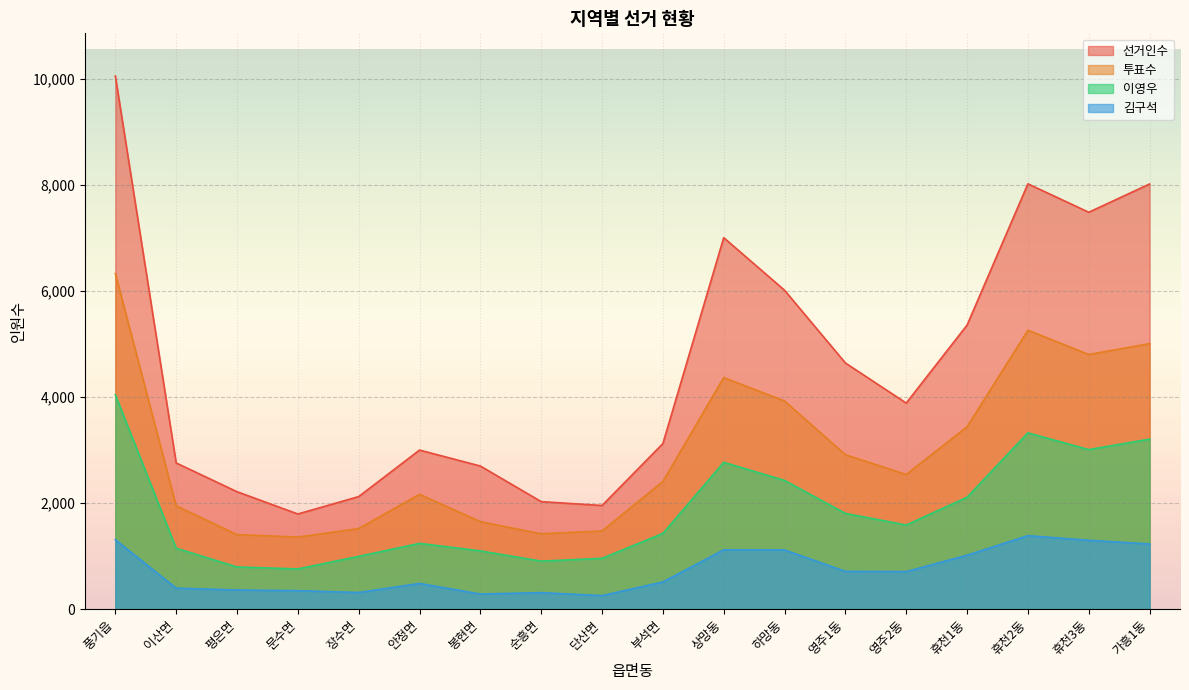

At how many categories does at least one series exceed 443?

18